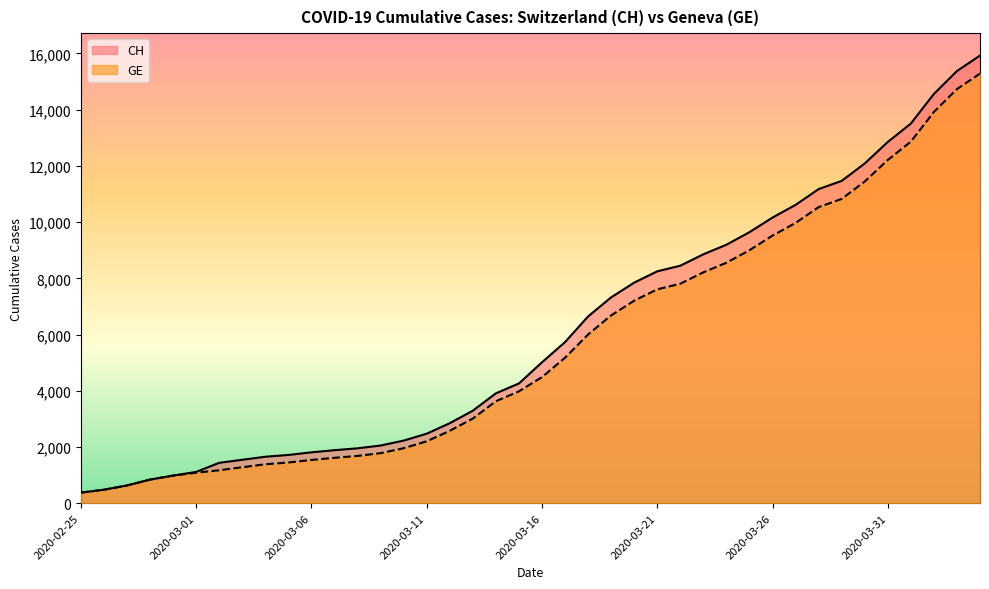

What is the difference between the GE values at 2020-03-03 and 2020-03-20?

5927